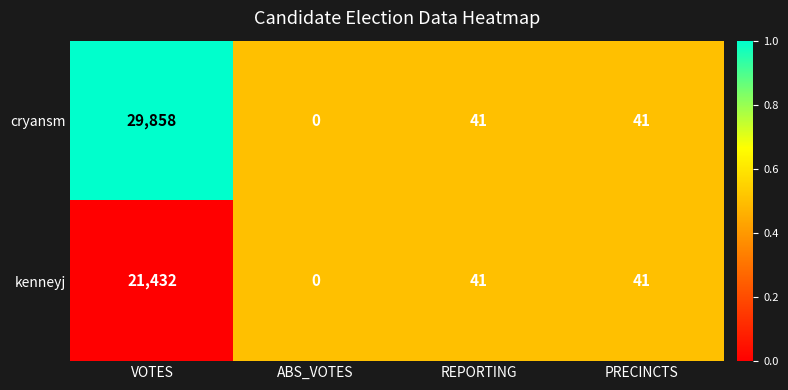

Read the kenneyj value at PRECINCTS, to the nearest 50.

50